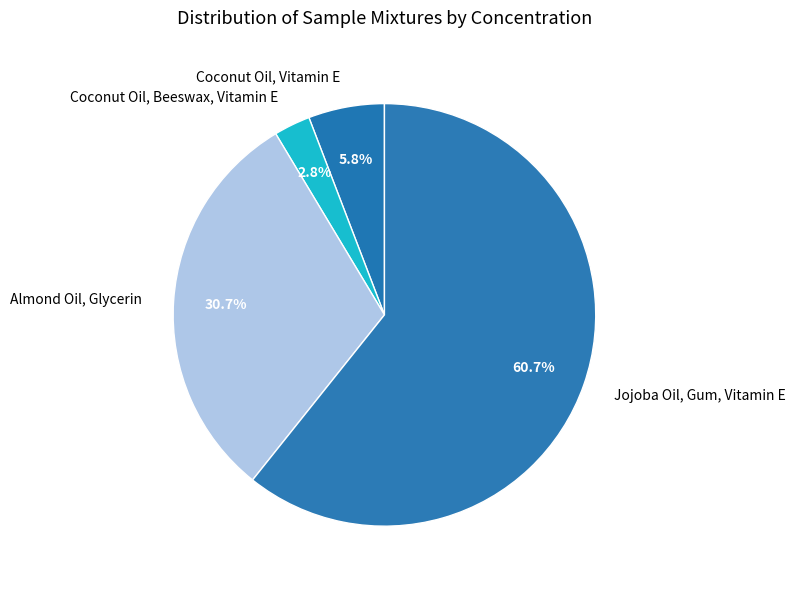

Which slice is the largest?

Jojoba Oil, Gum, Vitamin E